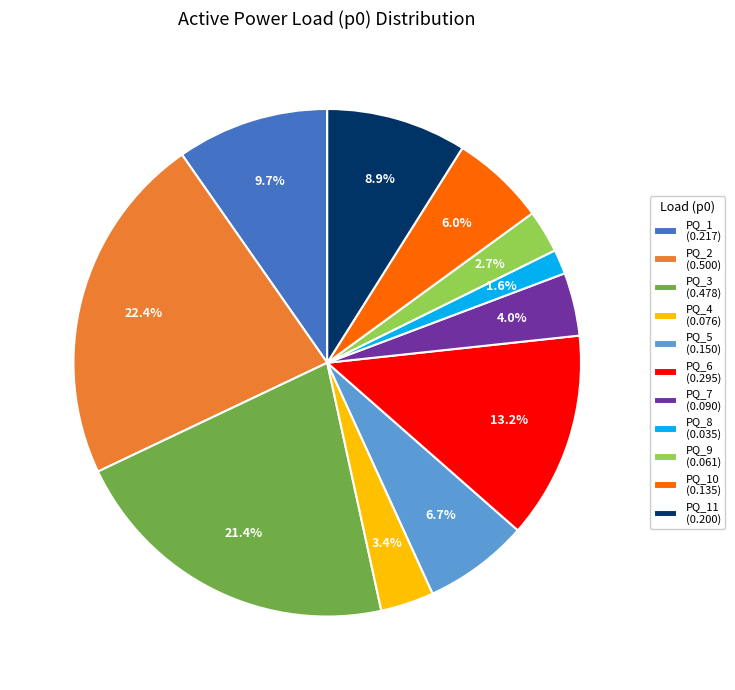

Which slice is the smallest?

PQ_8 (0.035)